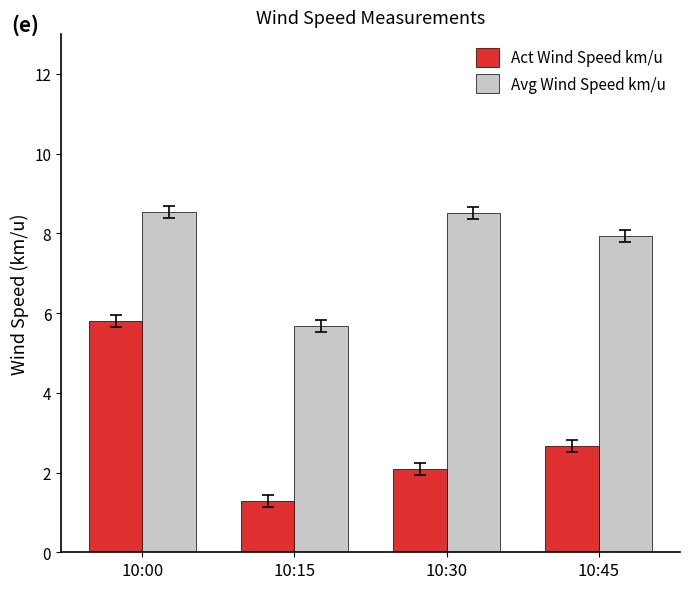

Rank the series by their average value, from highest to lowest.

Avg Wind Speed km/u, Act Wind Speed km/u